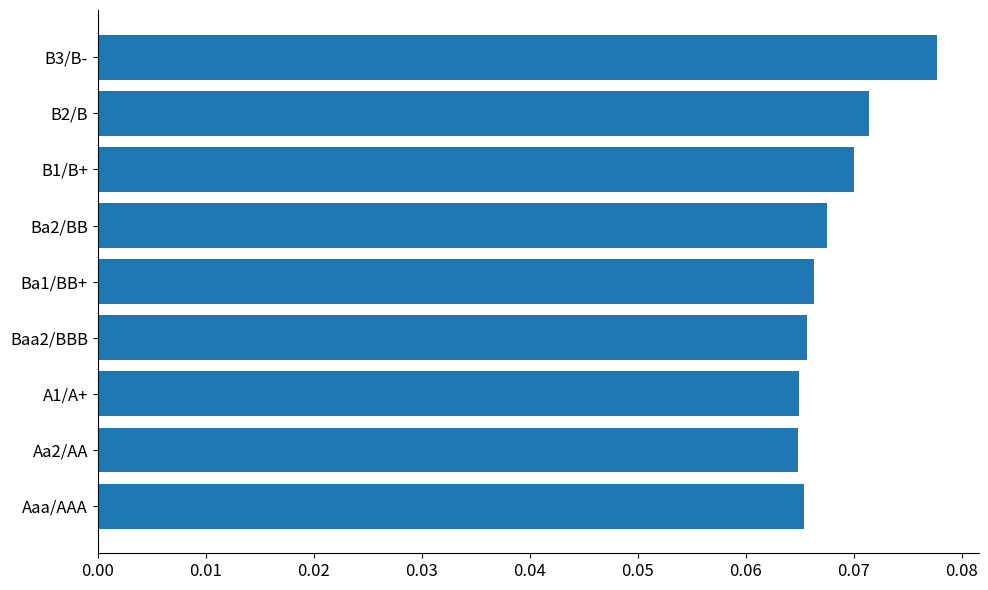

Which category has the highest value across all series?

B3/B-